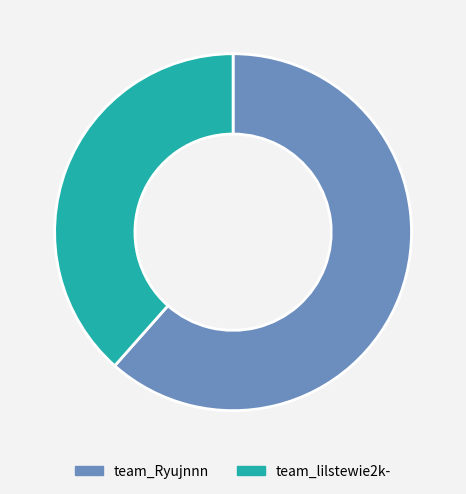

True or false: team_Ryujnnn accounts for 56% of the total.

False